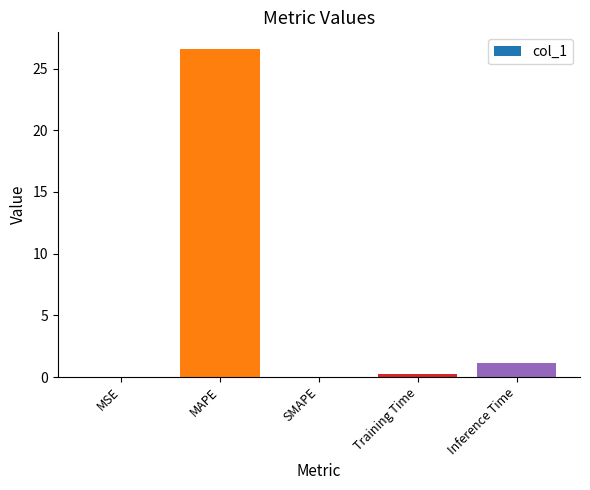

What is the greatest value displayed?

26.6